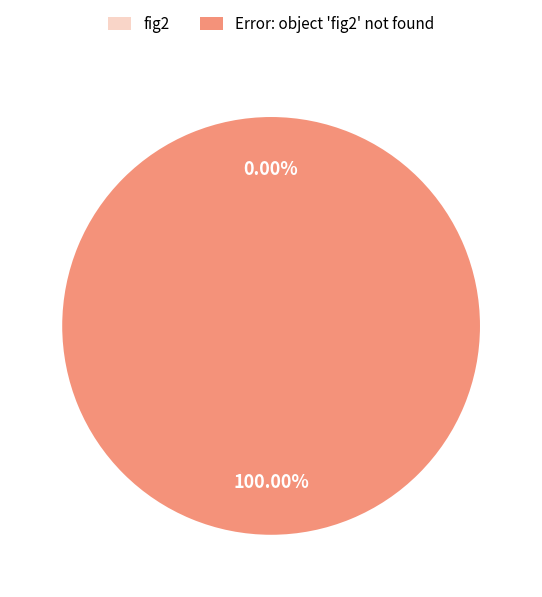

Is it true that fig2 is 1% of the pie?

False